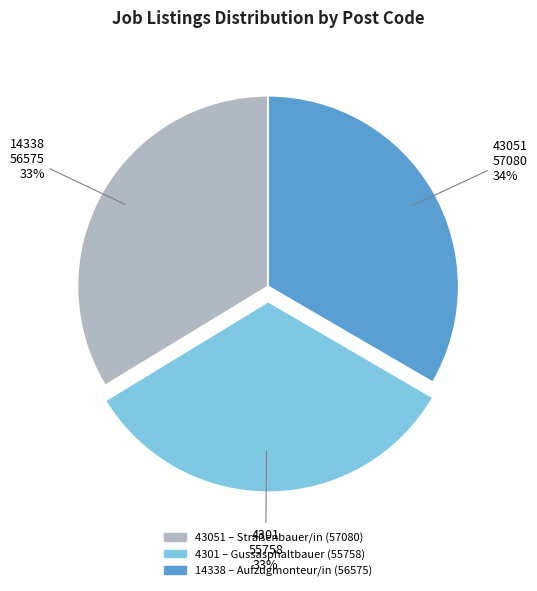

How many segments does this pie chart have?

3